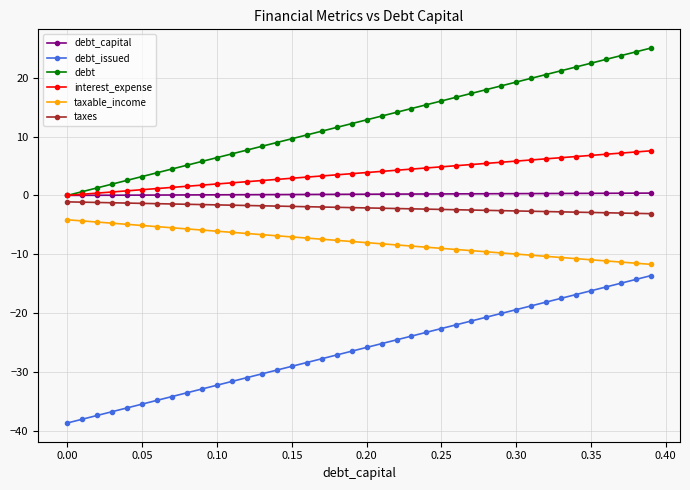

Count the number of categories in the chart.

40